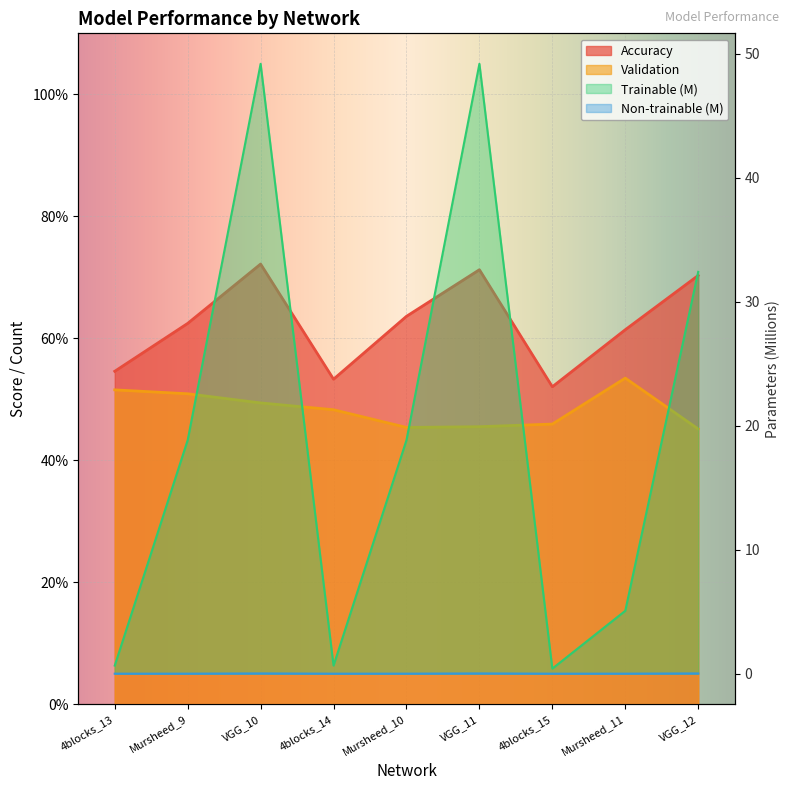

True or false: Validation and Accuracy cross at least once.

False